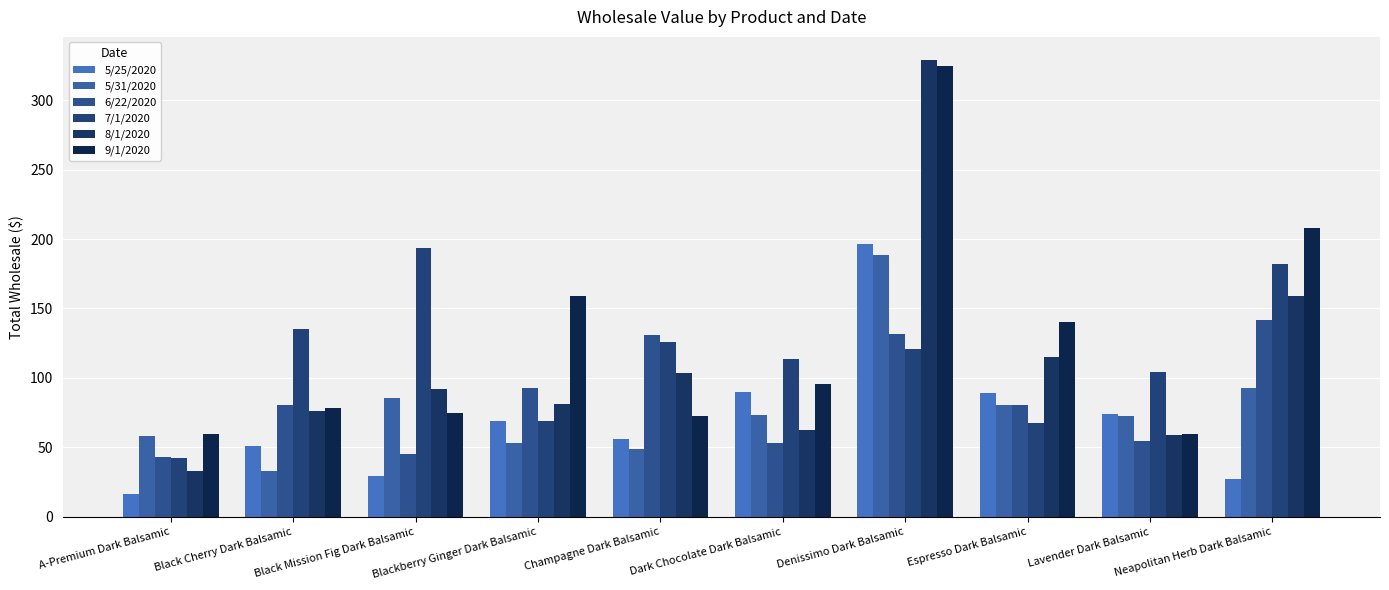

Which series changed the most between Black Mission Fig Dark Balsamic and Neapolitan Herb Dark Balsamic?

9/1/2020